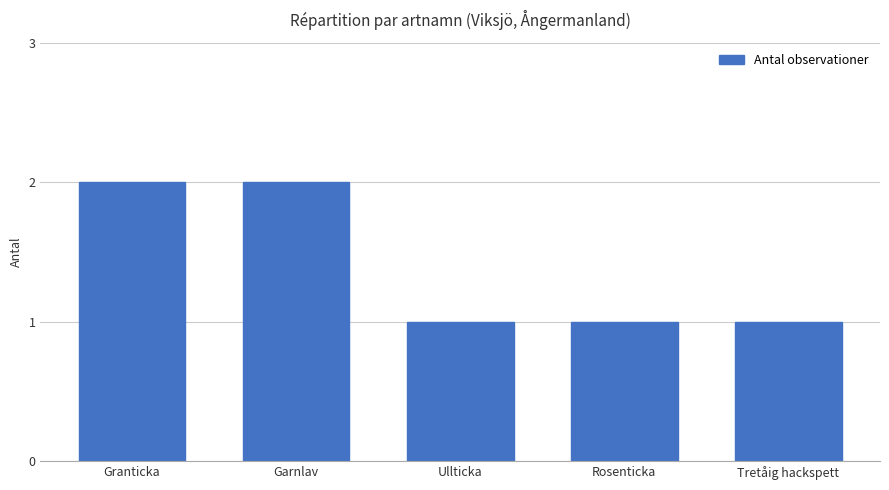

How many distinct data groups are displayed?

1